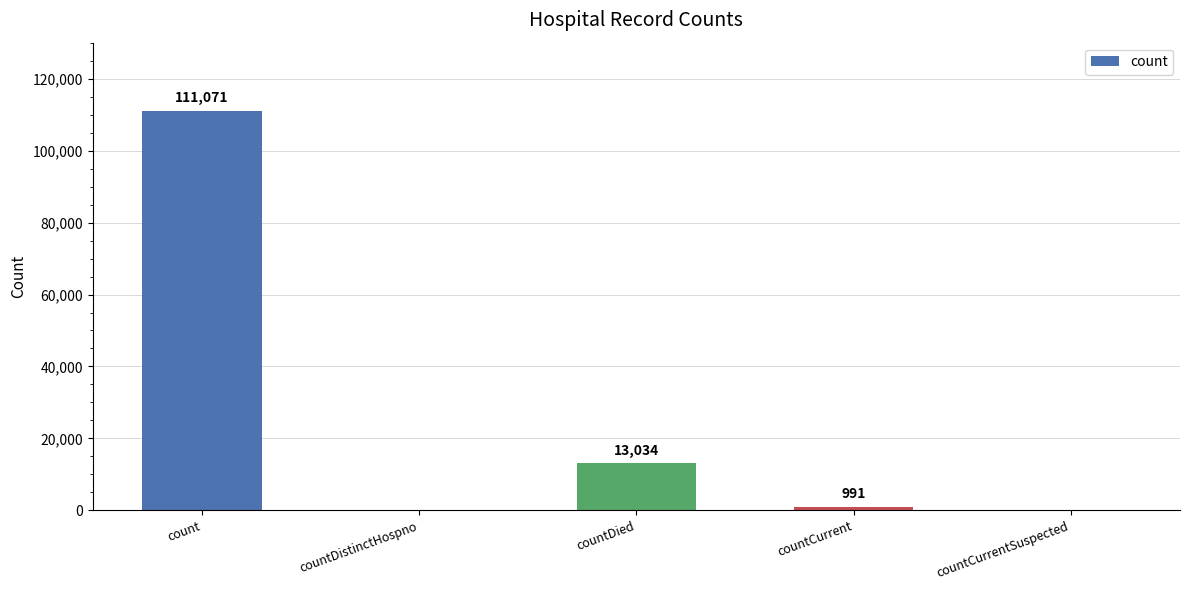

Is it true that the value at count is 30144?

False